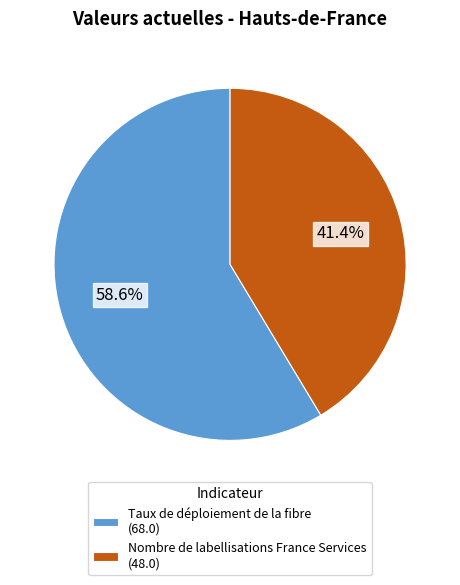

What percentage is the Taux de déploiement de la fibre slice, to the nearest percent?

59%